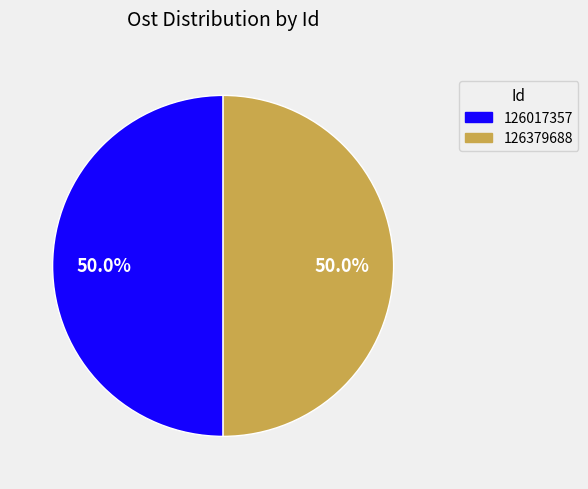

To the nearest percent, what is the combined percentage of 126379688 and 126017357?

100%